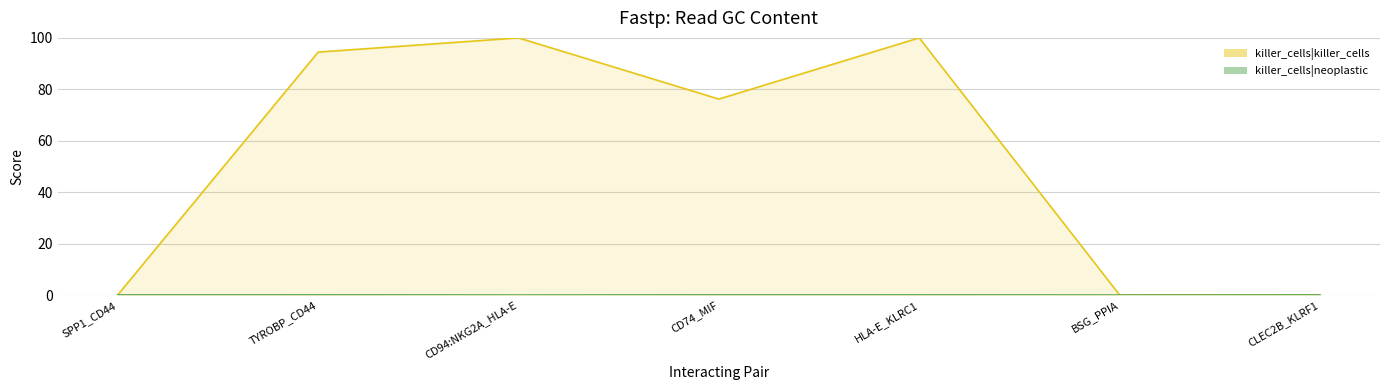

Rank the series at SPP1_CD44 from highest to lowest value.

killer_cells|killer_cells, killer_cells|neoplastic